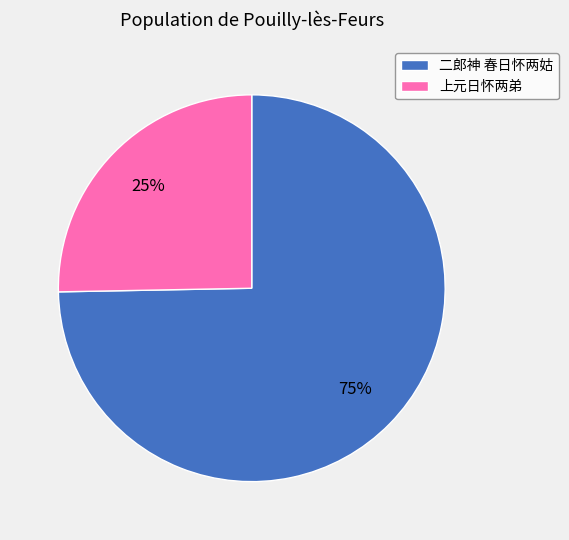

Rank the categories by value from highest to lowest.

二郎神 春日怀两姑, 上元日怀两弟